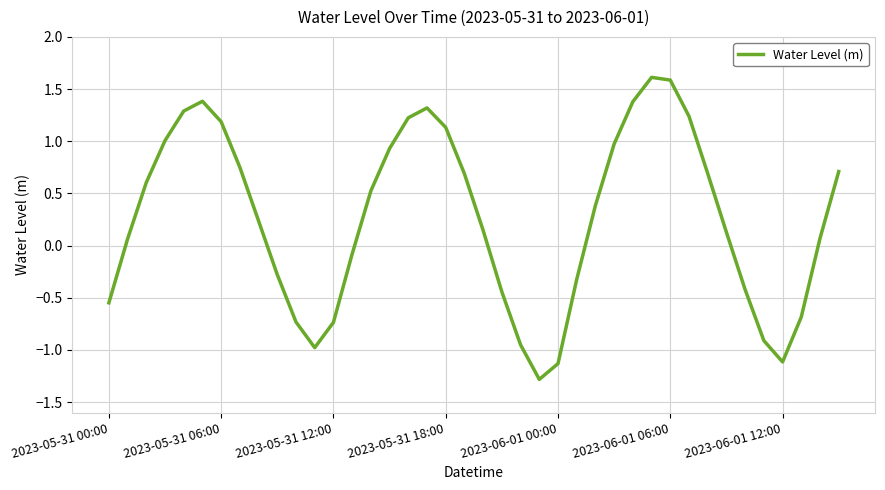

How many positive values are there?

25